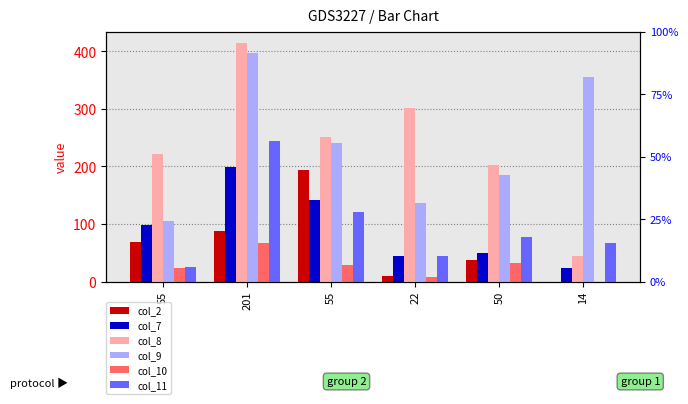

What is the value of the col_2 bar at the 5th from the left?

37